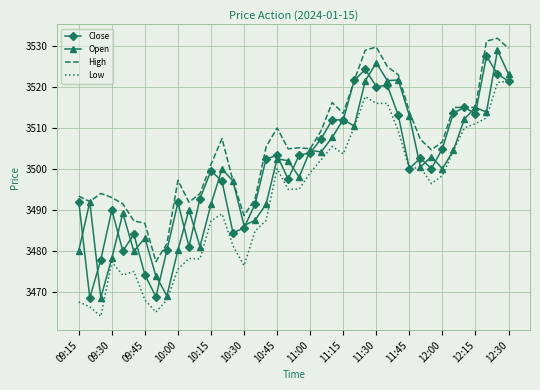

How many series are shown in this chart?

4